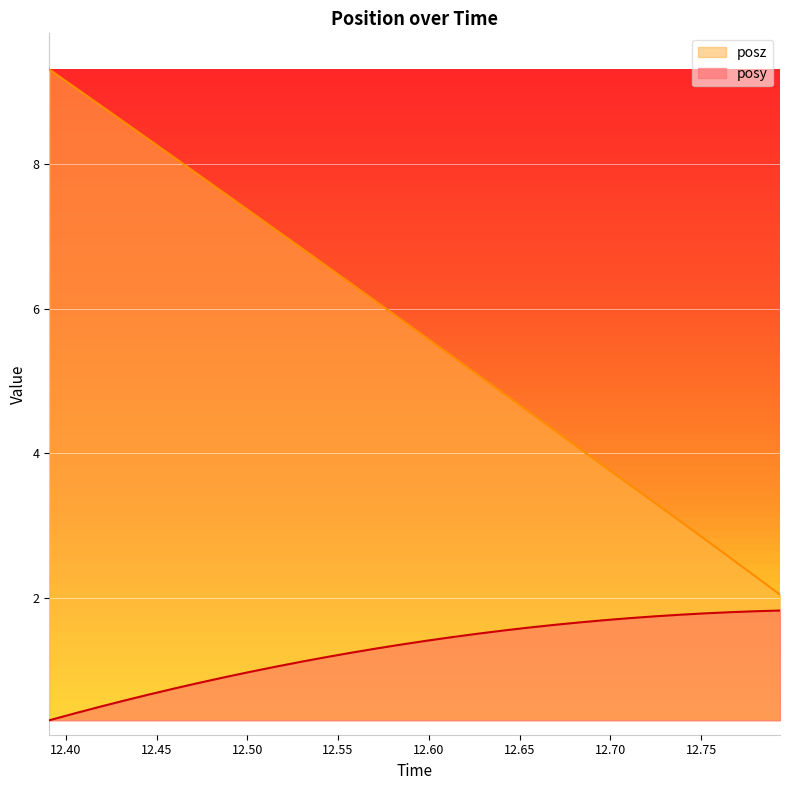

At which label does posz reach its minimum?

12.79346